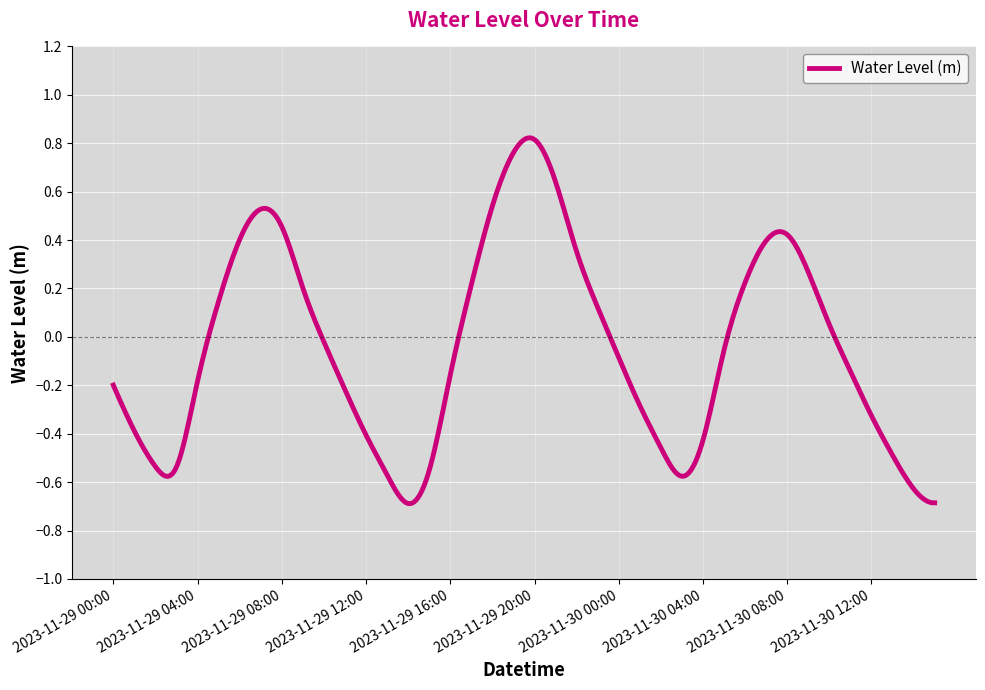

What is the difference between the maximum and minimum values?

1.5